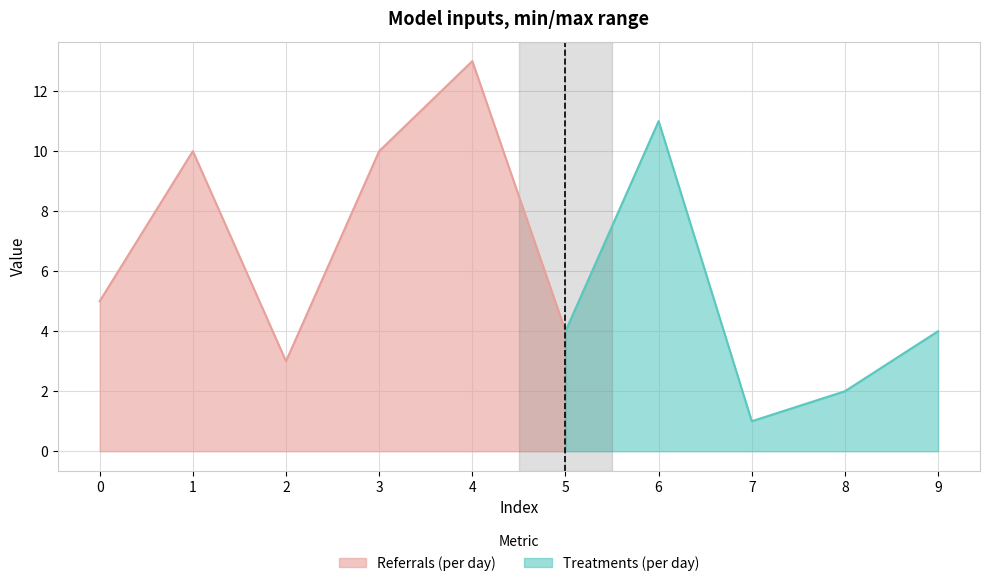

Reading left to right, what are all the values shown in this chart?

5	10	3	10	13	4	11	1	2	4